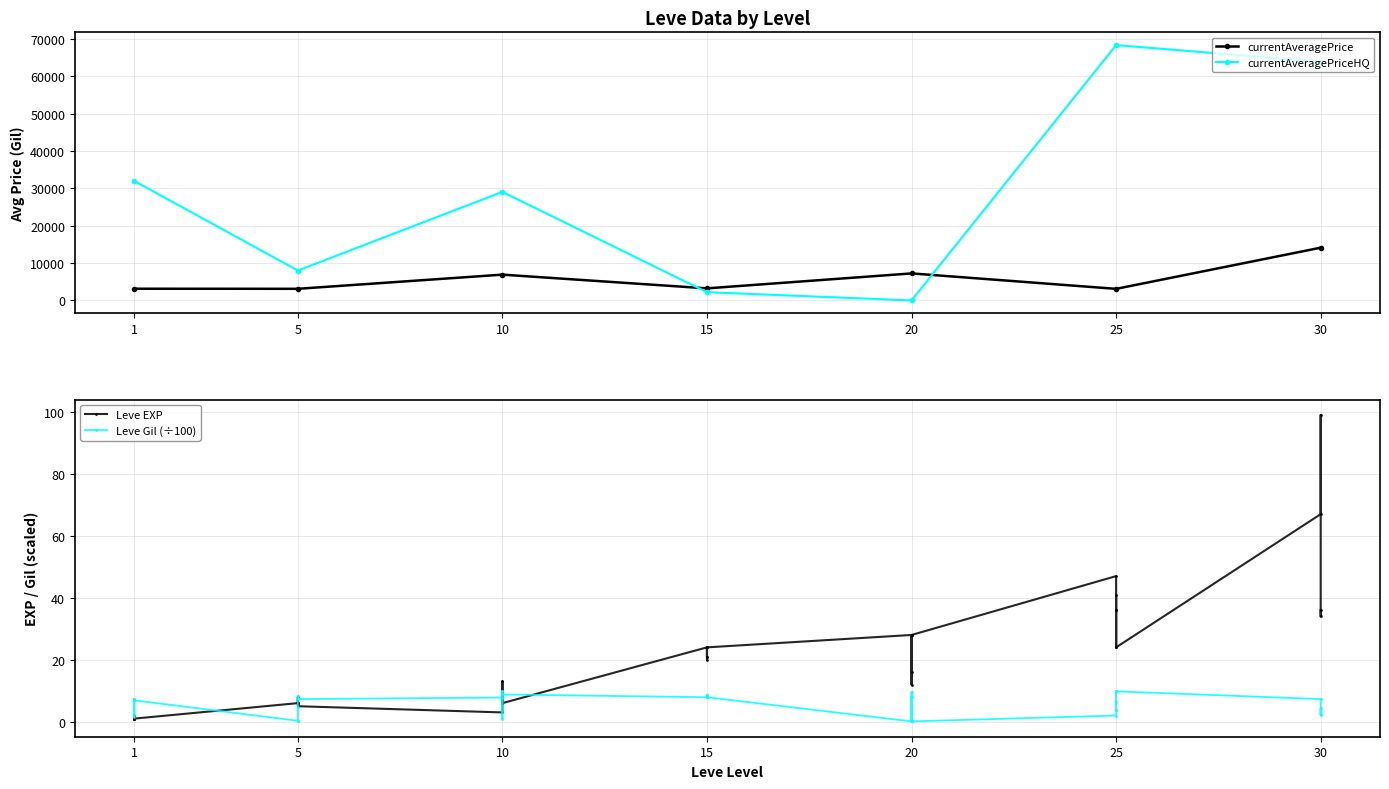

At which category is the sum across all series the highest?

30